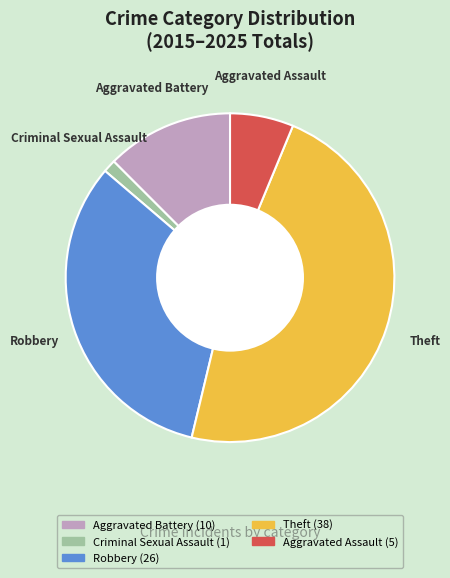

Is there a majority slice in this chart?

No